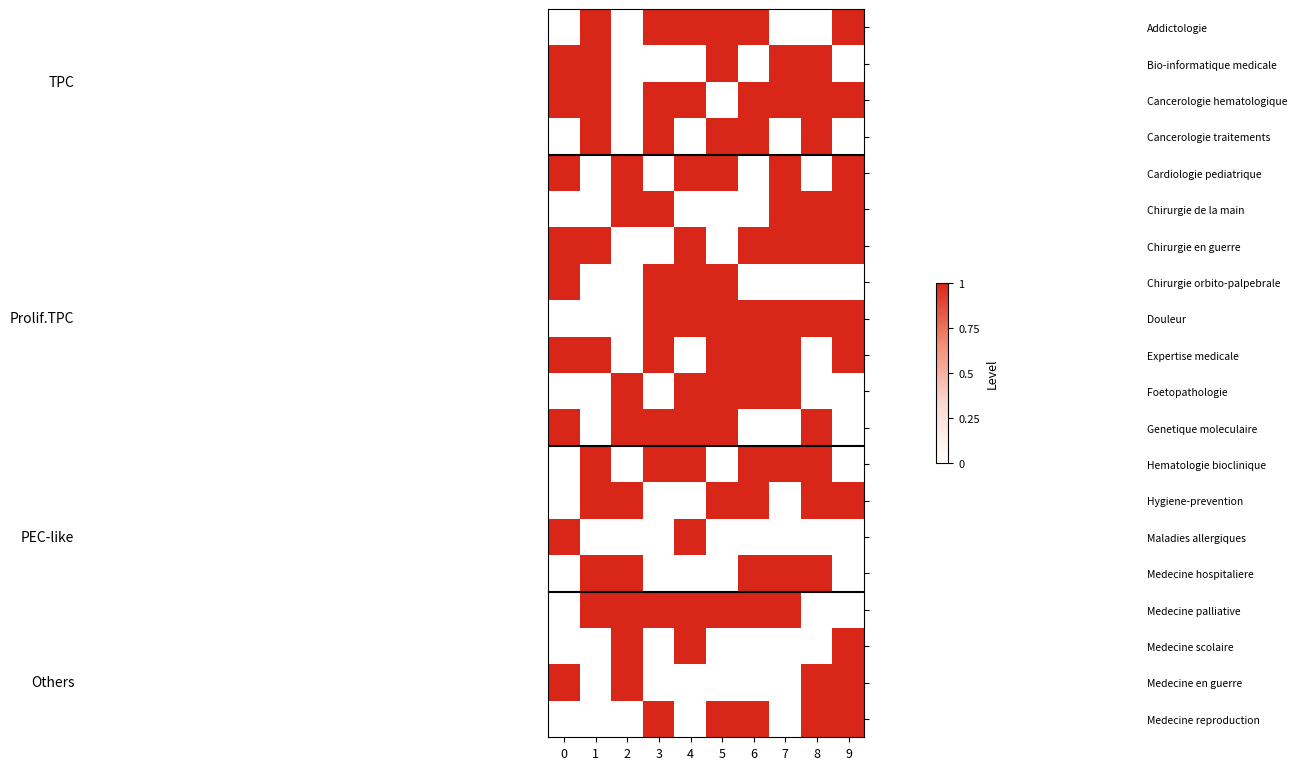

Rank the series at 1 from lowest to highest value.

Cardiologie pediatrique, Chirurgie de la main, Chirurgie orbito-palpebrale, Douleur, Foetopathologie, Genetique moleculaire, Maladies allergiques, Medecine scolaire, Medecine en guerre, Medecine reproduction, Addictologie, Bio-informatique medicale, Cancerologie hematologique, Cancerologie traitements, Chirurgie en guerre, Expertise medicale, Hematologie bioclinique, Hygiene-prevention, Medecine hospitaliere, Medecine palliative